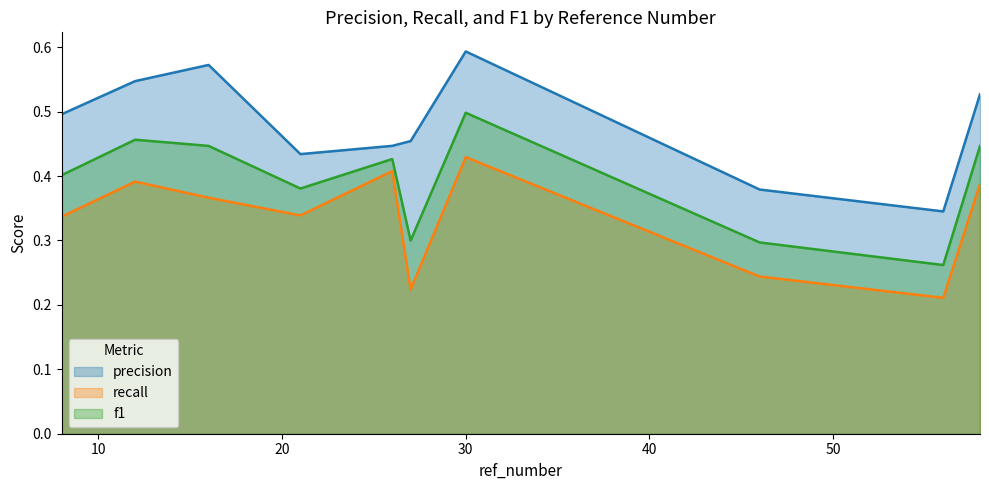

Rank the categories by precision value from highest to lowest.

30, 16, 12, 58, 8, 27, 26, 21, 46, 56